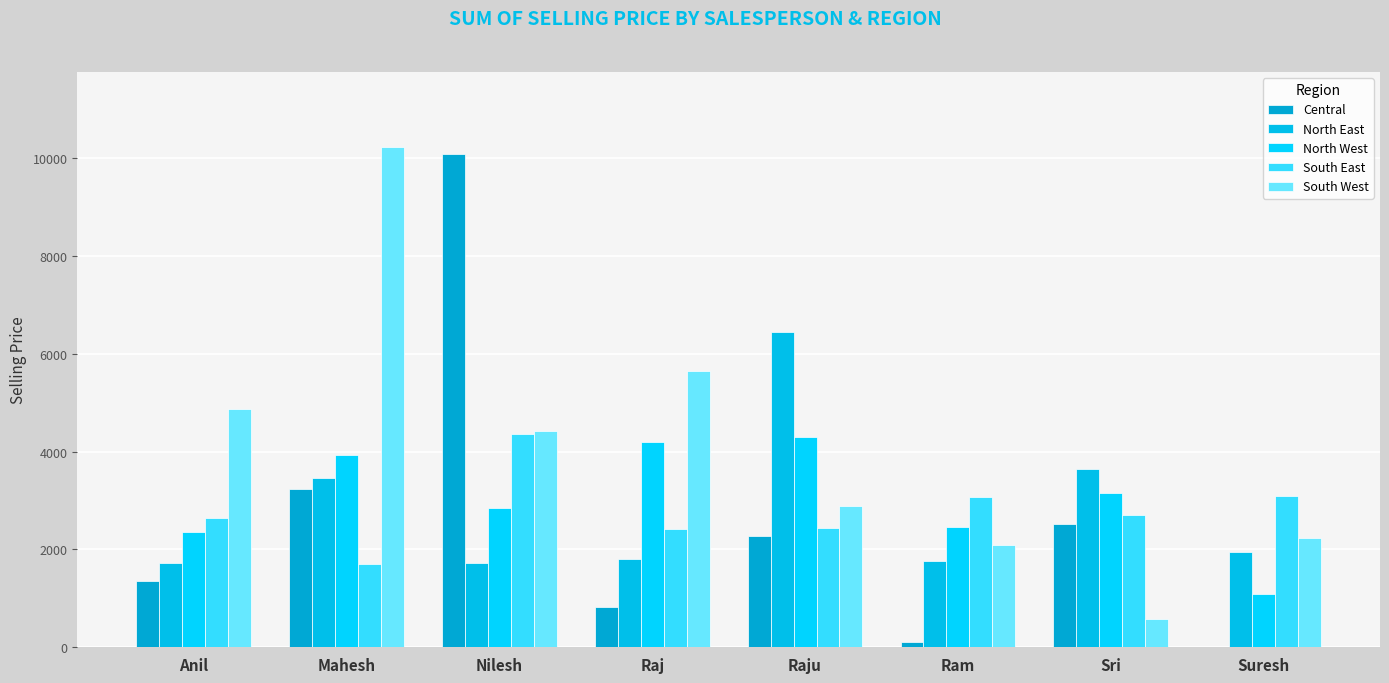

What are all the series names shown in the legend?

Central, North East, North West, South East, South West